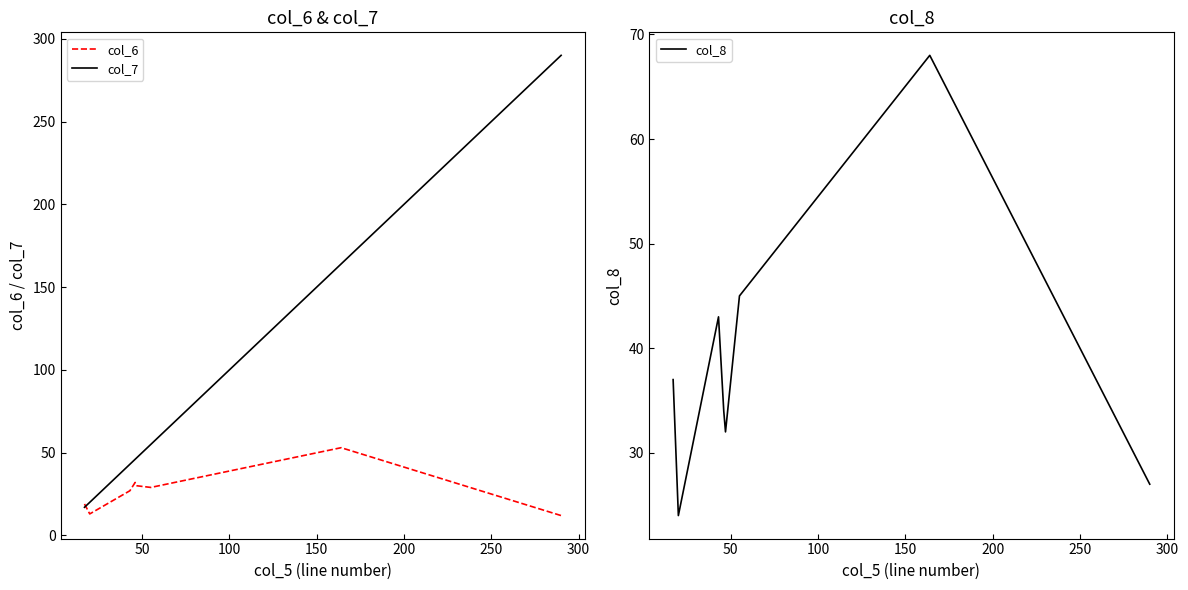

What is the difference between the maximum and minimum values in the col_6 series?

41